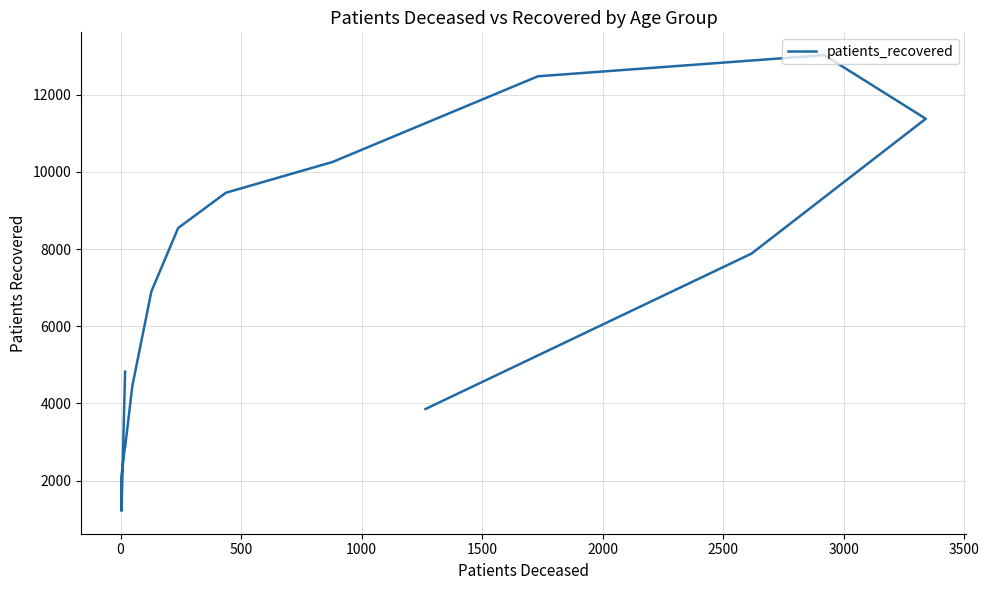

True or false: the data shows 3019 at 12.

False